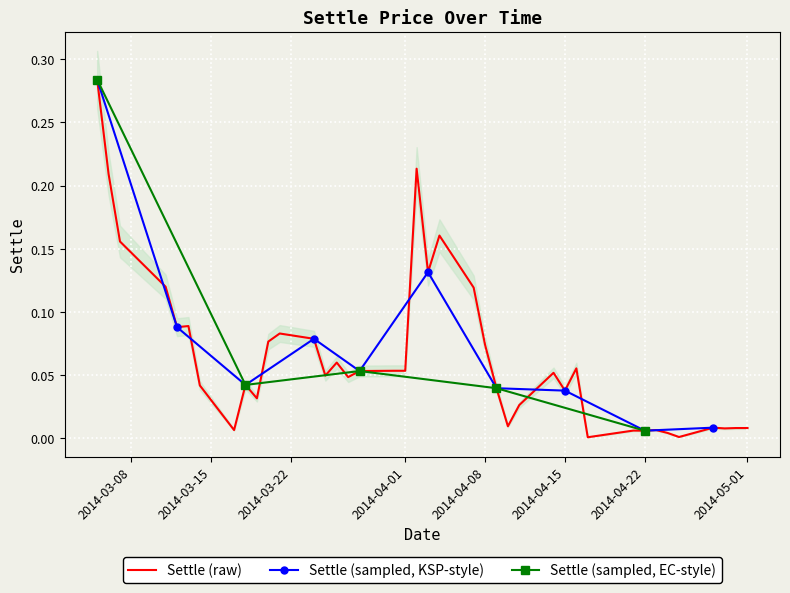

What position from the right is 2014-03-28?

24